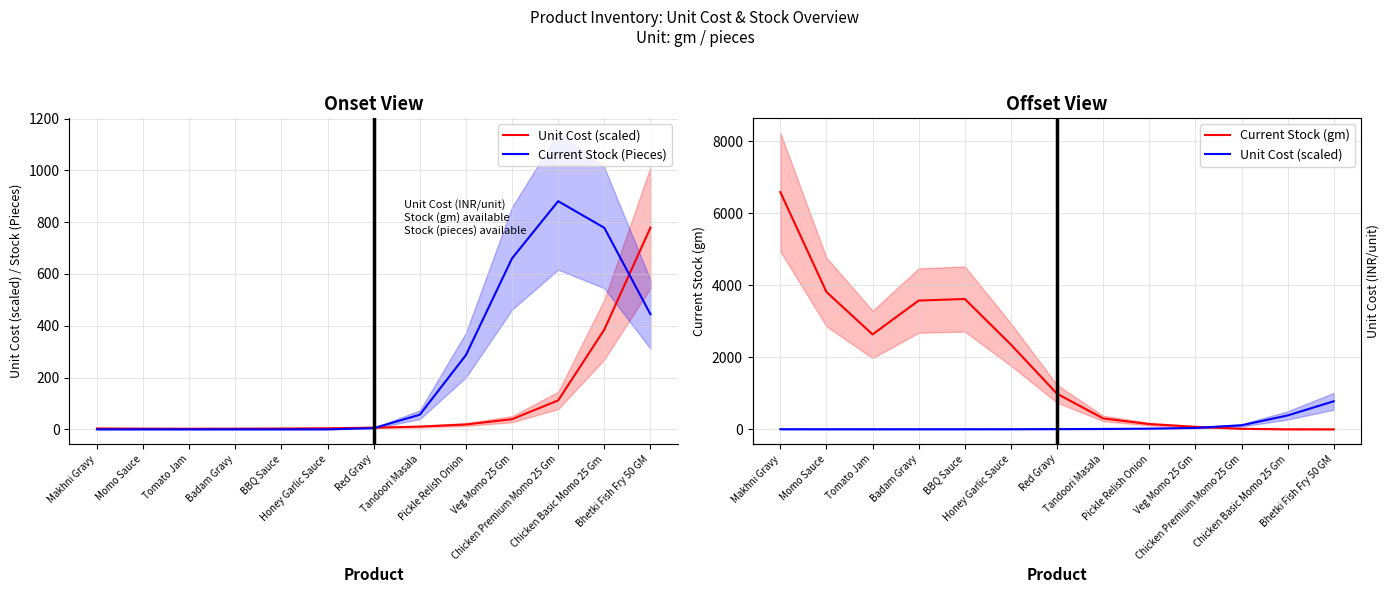

Between Momo Sauce and Red Gravy, which series saw the biggest shift?

Current Stock (gm)